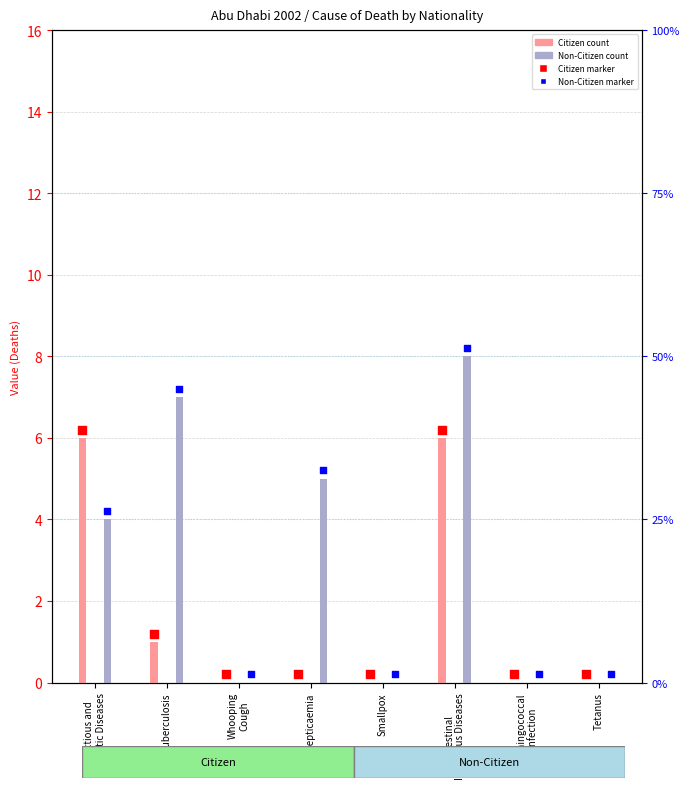

Is the value of Citizen at Tuberculosis greater than the value of Non-Citizen at Tetanus?

Yes